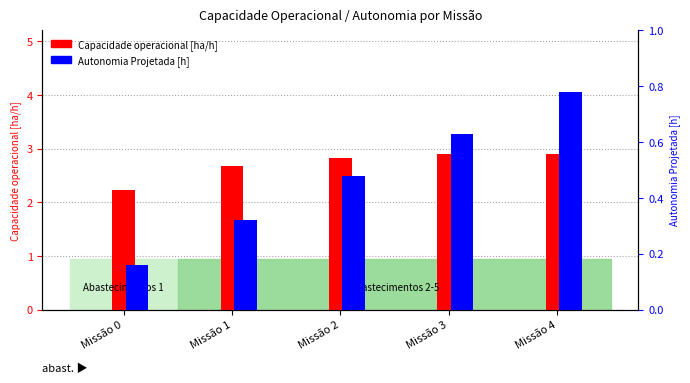

At Missão 0, list the series in order from smallest to largest.

Autonomia Projetada [h], Capacidade operacional [ha/h]